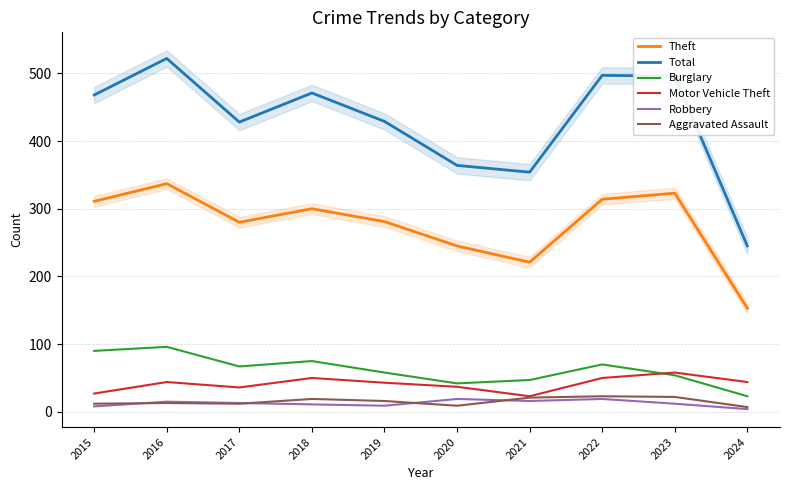

What is the total value across all series at 2024?

476